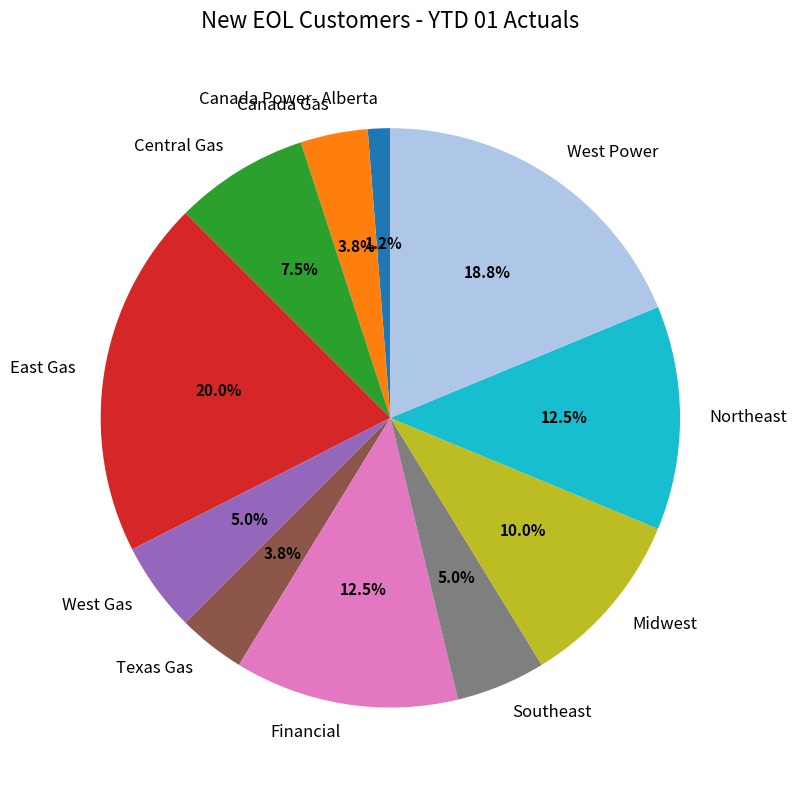

What percentage is the Texas Gas slice, to the nearest percent?

4%